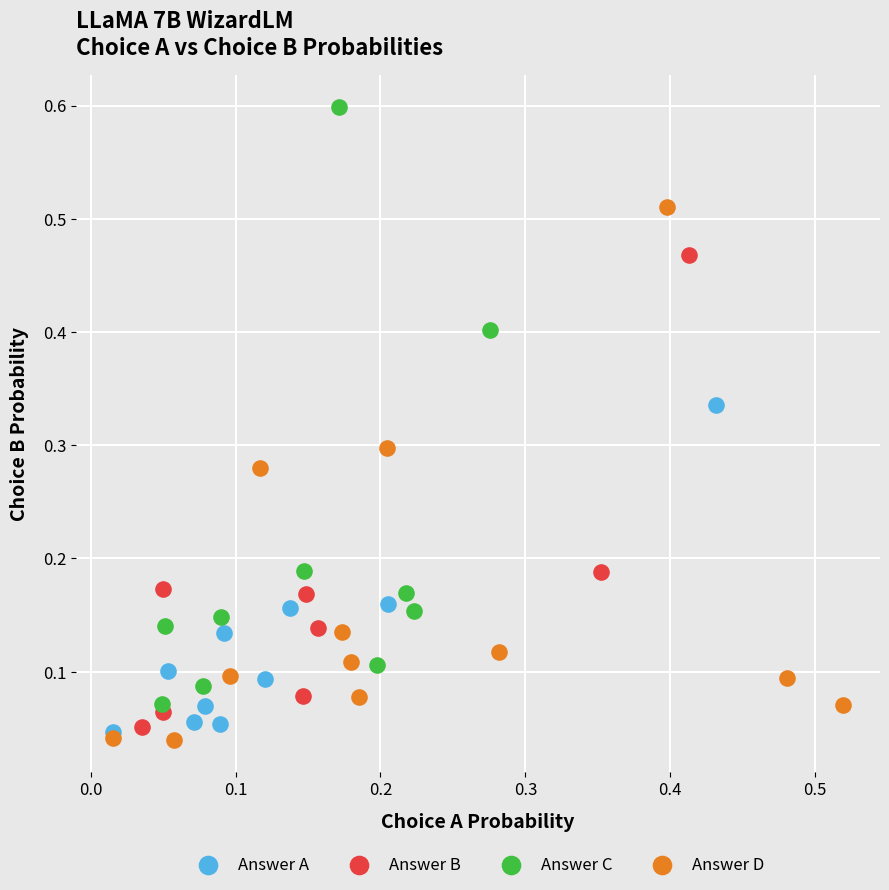

Which series has the largest Y range (max minus min)?

Answer C